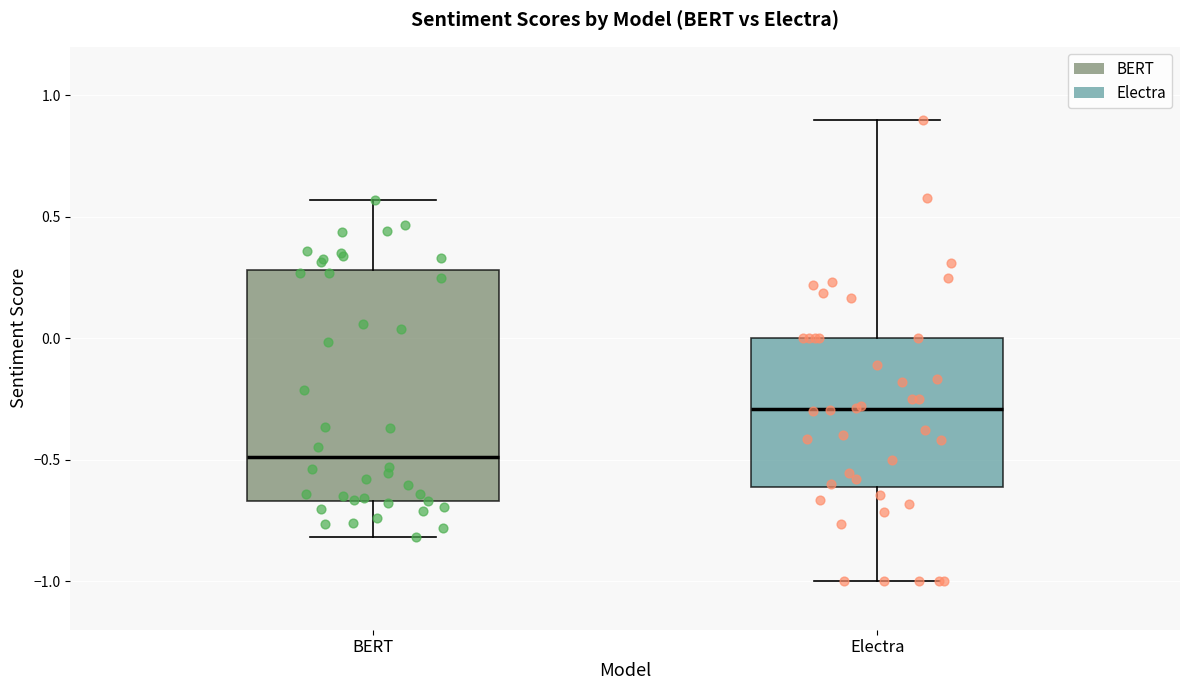

Where is the lower edge of the box for Electra on the y-axis? The values are not printed on the chart, so give them approximately, as read against the axis.

-0.60